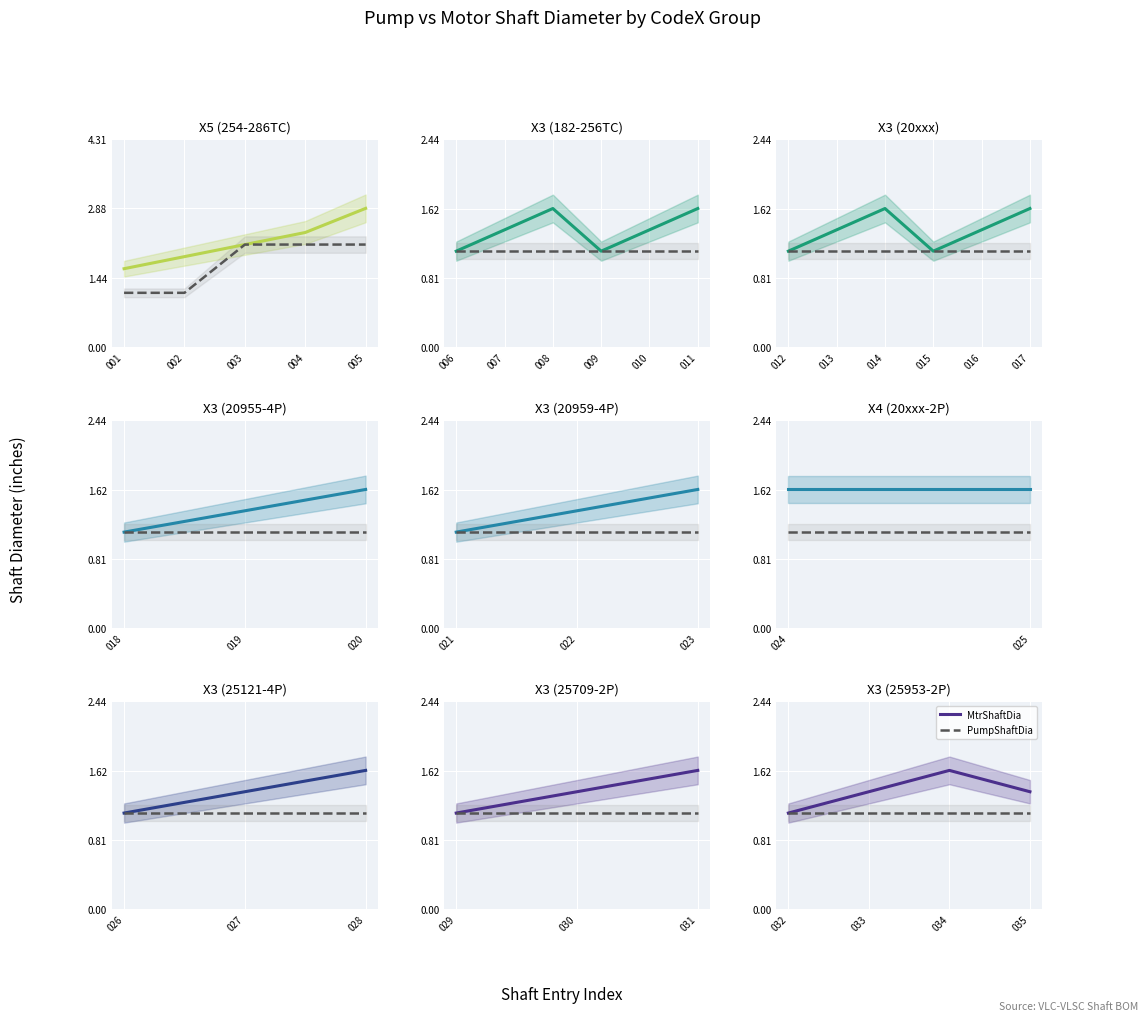

Which has a higher value, 033 or 032?

033